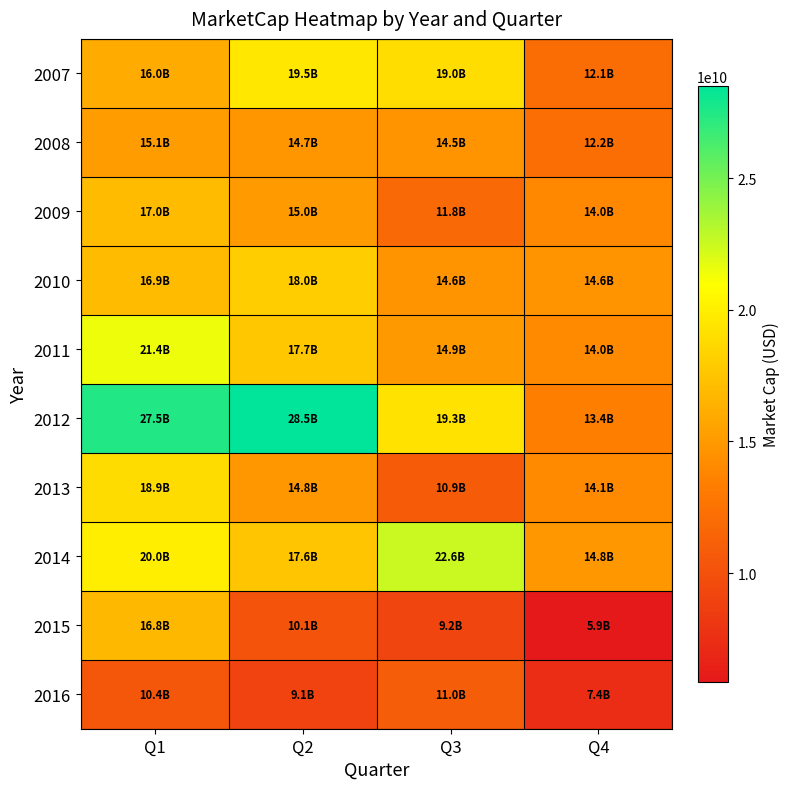

Which series has the largest range (max minus min)?

2012